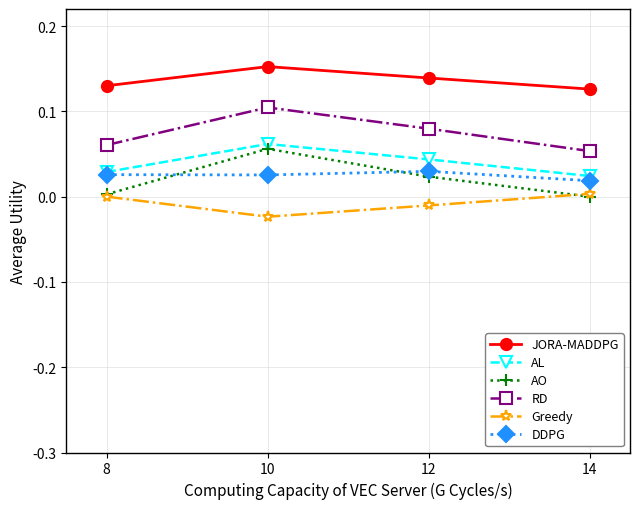

What is the total value across all series at 10?

0.4